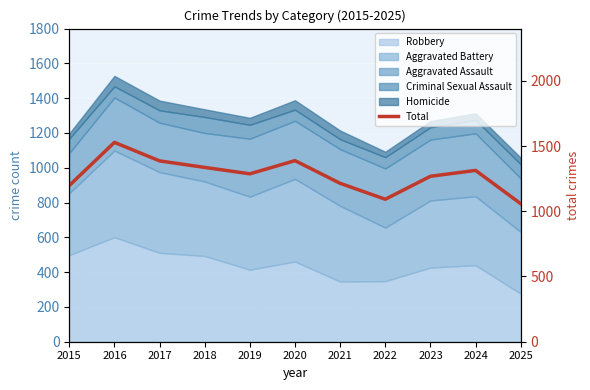

What value does the data have at 2023?

1268